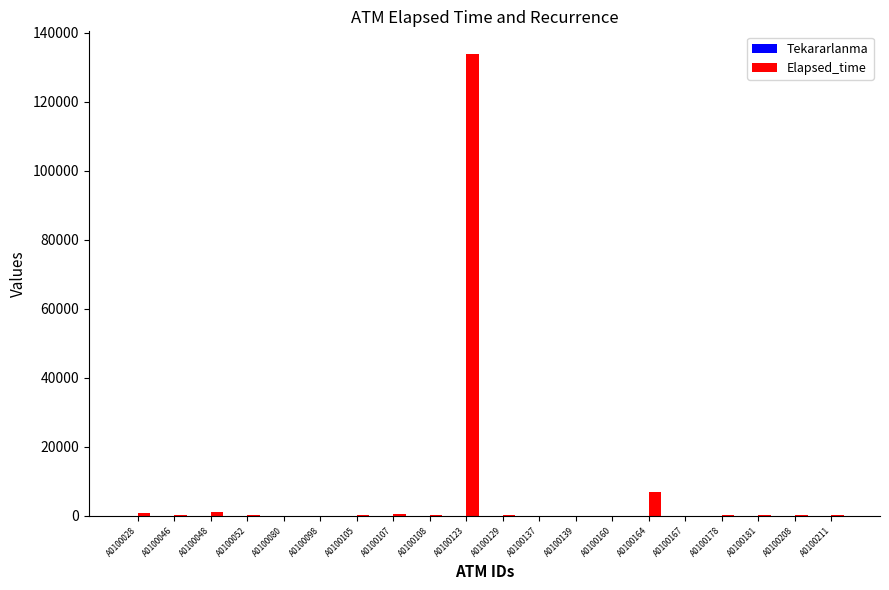

How many groups of bars are there?

20